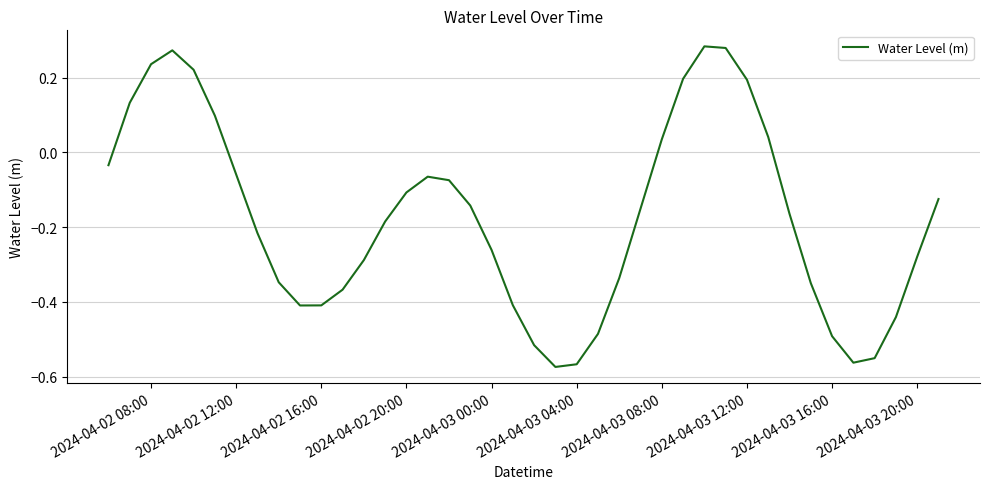

What is the difference between the maximum and minimum values?

0.9